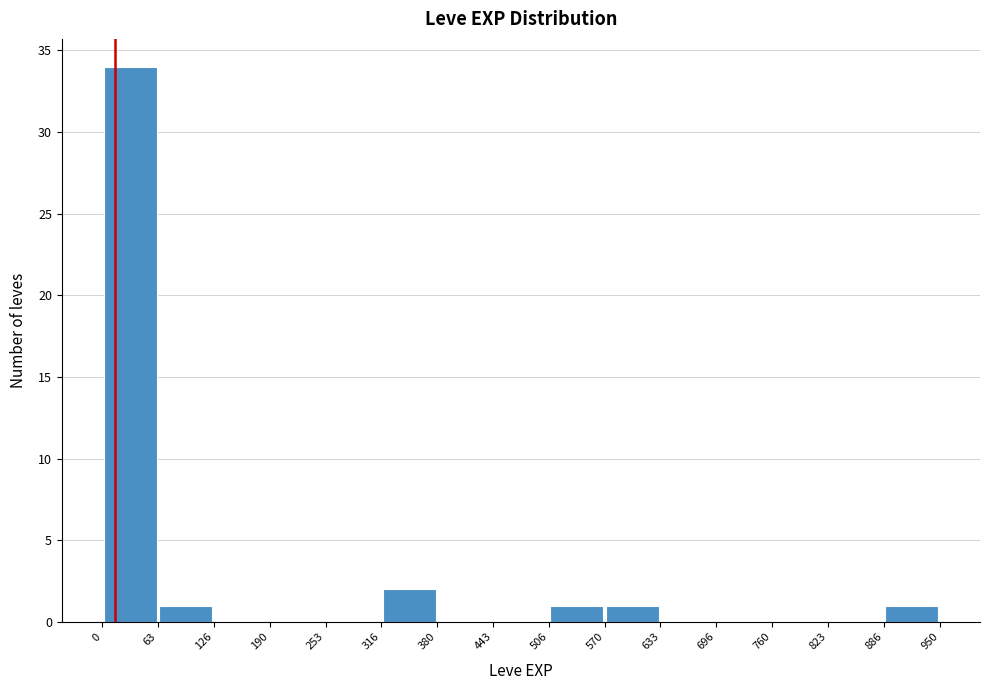

What is the height of the bar covering 886 to 950 on the x-axis? The values are not printed on the chart, so give them approximately, as read against the axis.

1